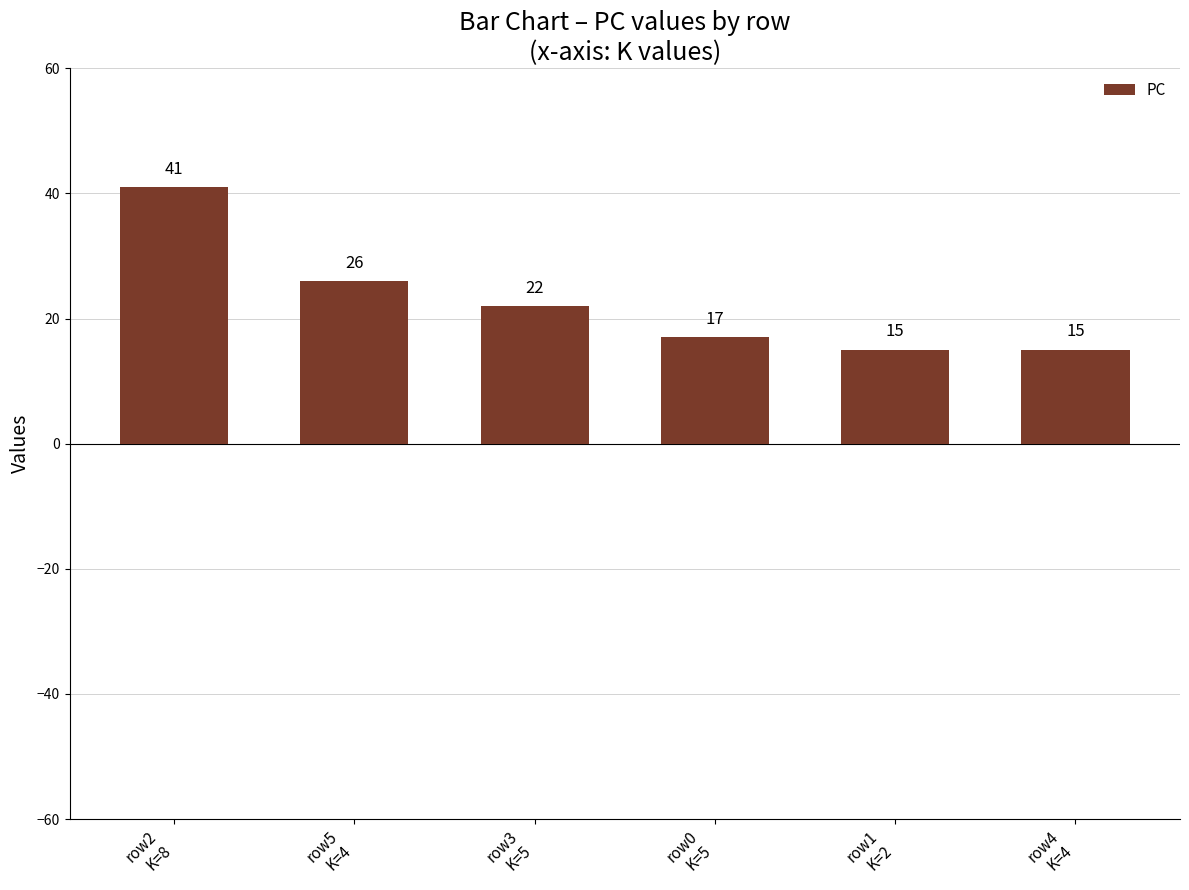

Reading left to right, what are all the values shown in this chart?

41	26	22	17	15	15